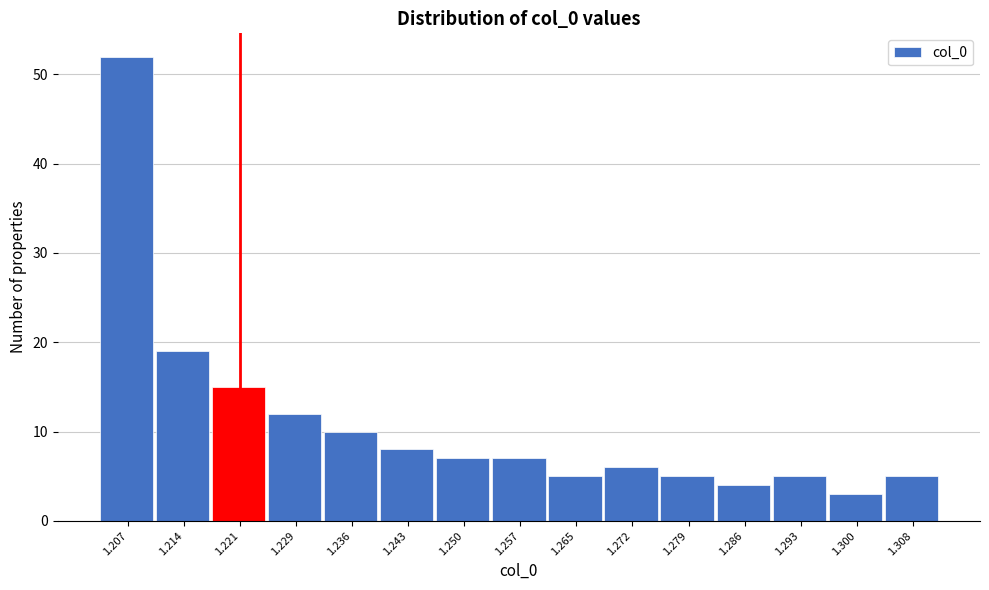

How tall is the bar that spans 1.283 to 1.290 on the x-axis? Neither the bar edges nor the heights are printed on the chart, so give them approximately, as read against the axes.

4